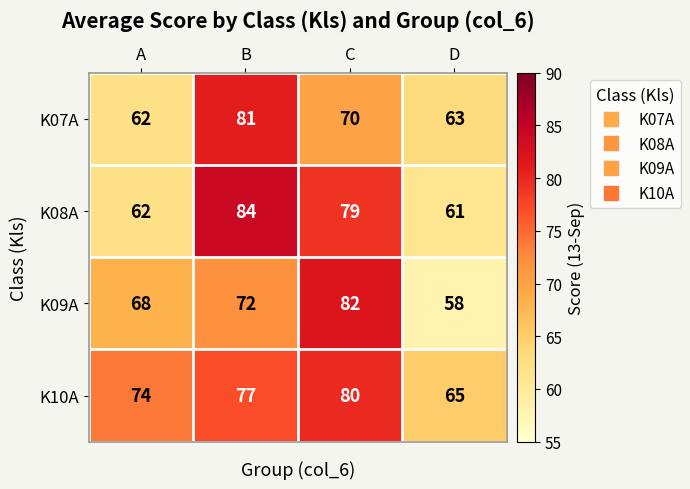

List the series in order of their overall mean, lowest first.

K07A, K09A, K08A, K10A